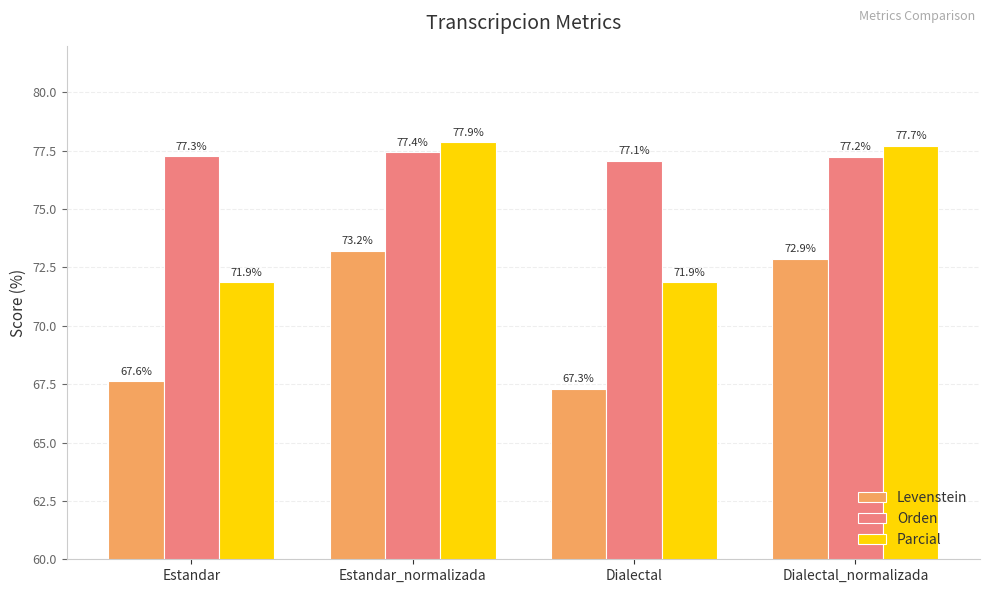

How many bars are there in total?

12